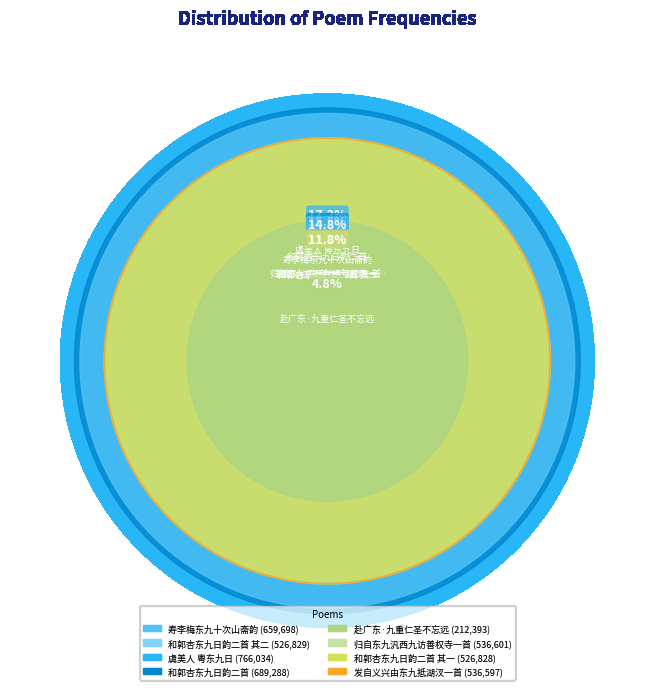

What is the ratio of the value at 发自义兴由东九抵湖汊一首 to the value at 和郭杏东九日韵二首 其一?

1.0